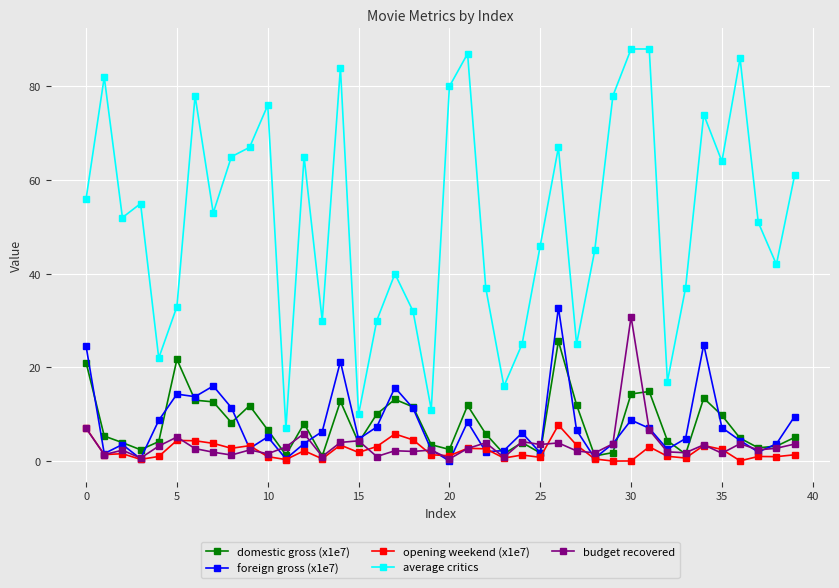

What is the maximum value shown in the chart?

88.0